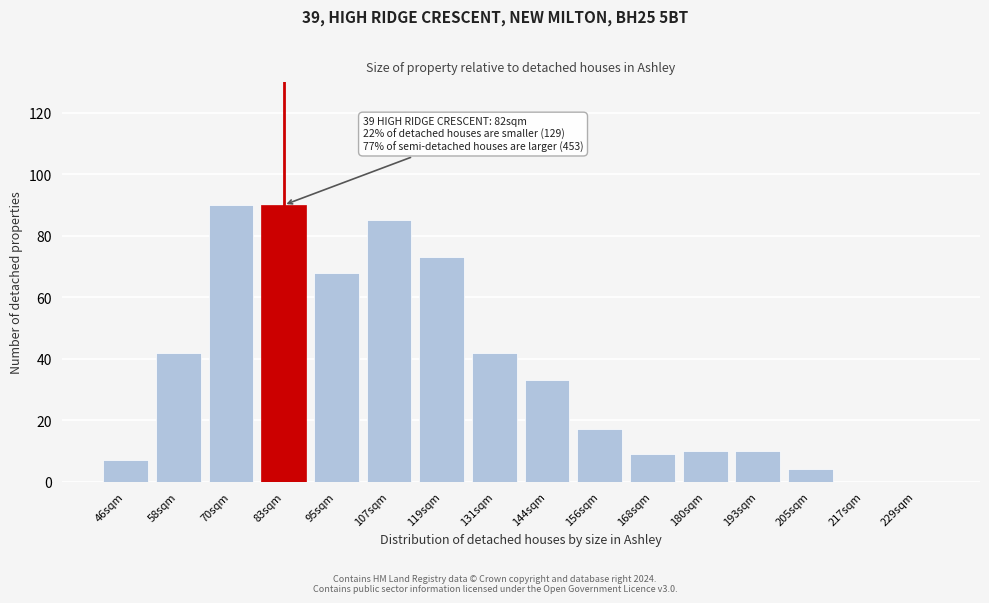

Reading right to left, what are all the values shown in this chart?

229sqm=0	217sqm=0	205sqm=4	193sqm=10	180sqm=10	168sqm=9	156sqm=17	144sqm=33	131sqm=42	119sqm=73	107sqm=85	95sqm=68	83sqm=90	70sqm=90	58sqm=42	46sqm=7